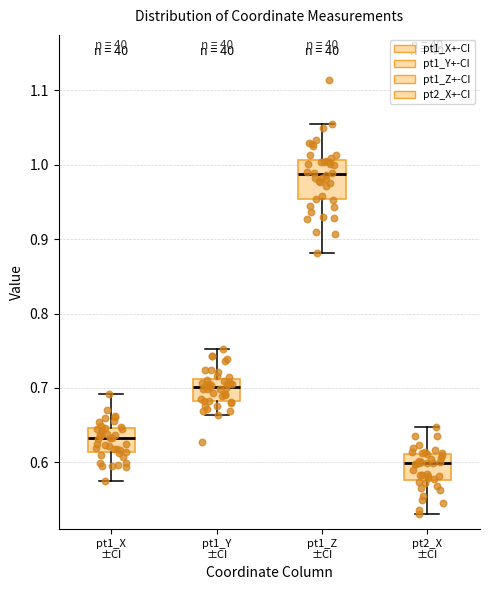

Where is the lower edge of the box for pt1_Z ±CI on the y-axis? The values are not printed on the chart, so give them approximately, as read against the axis.

0.95